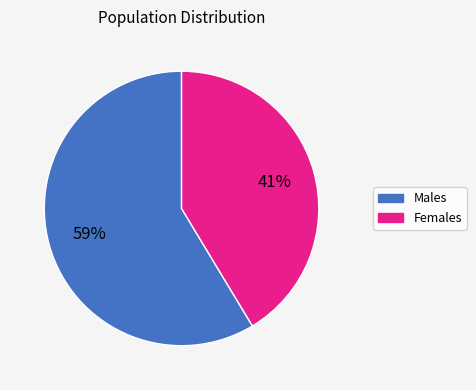

Is there any slice that represents more than half of the pie?

Yes